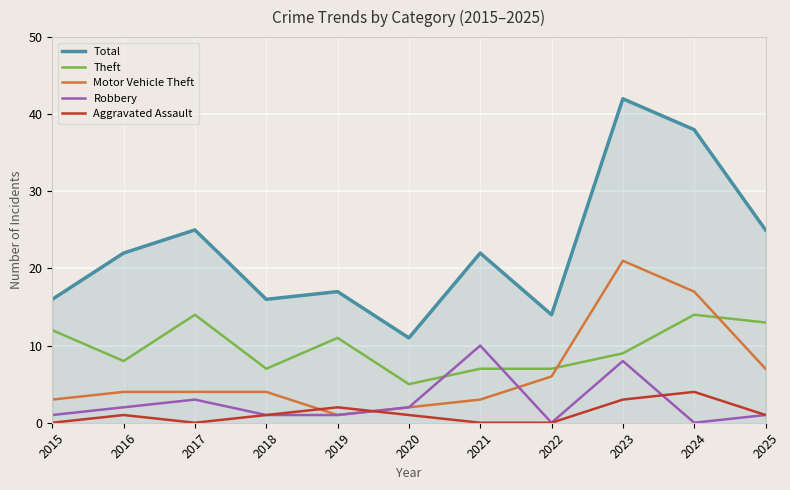

True or false: Theft has more than 1 points higher than both neighbors.

True